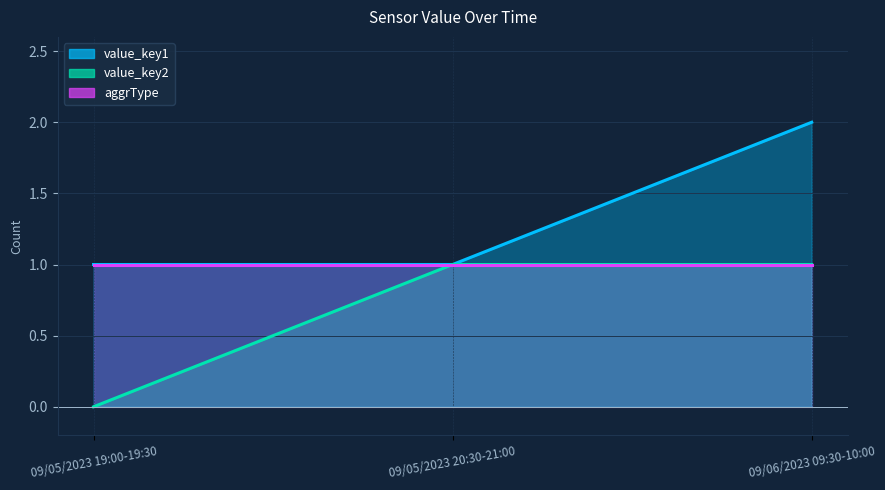

Does the chart display data point markers on the line(s)?

No